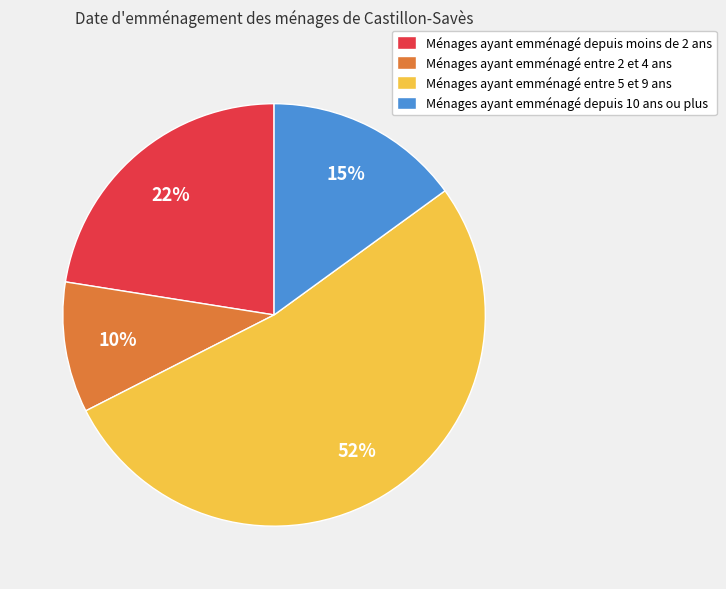

What percentage is the Ménages ayant emménagé depuis moins de 2 ans slice, to the nearest percent?

23%